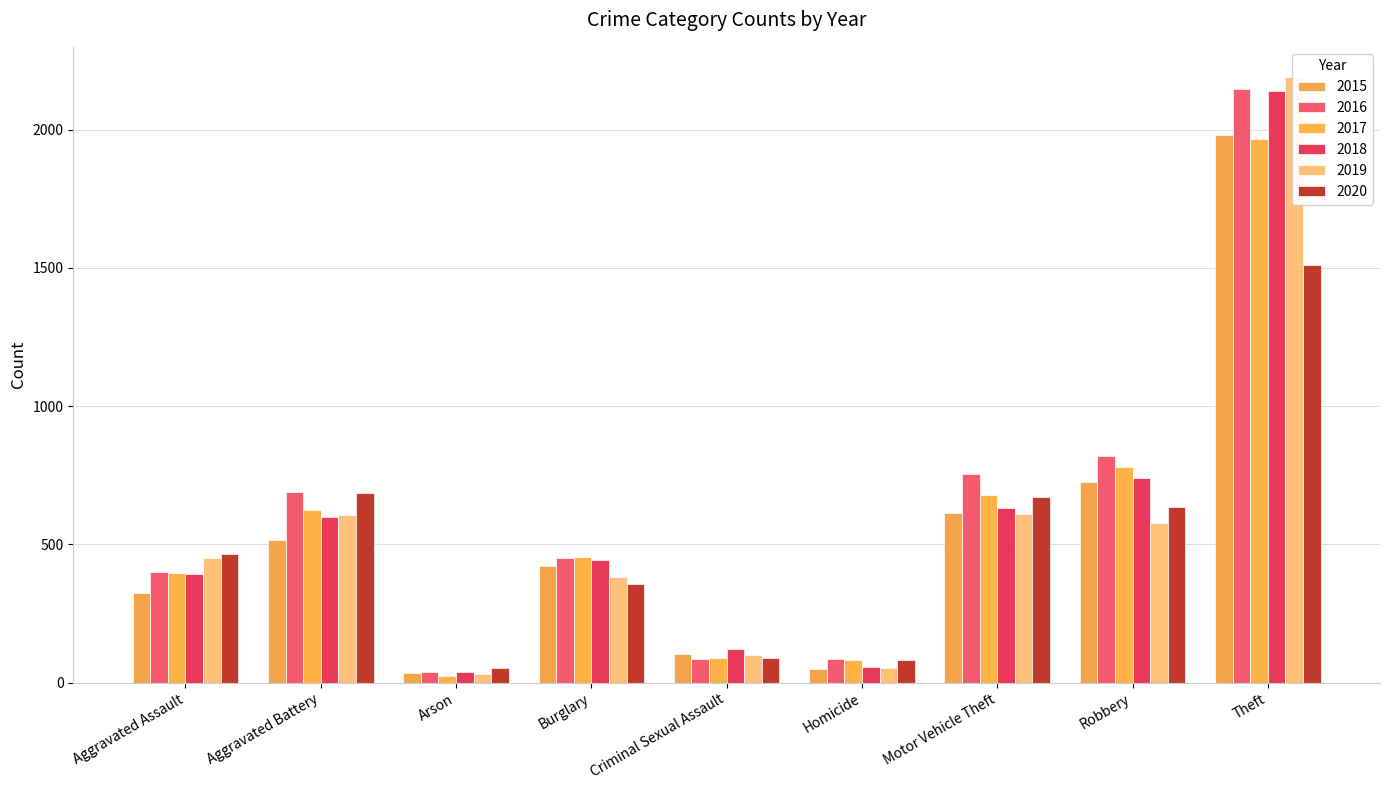

How many values in the 2017 series exceed 453?

4